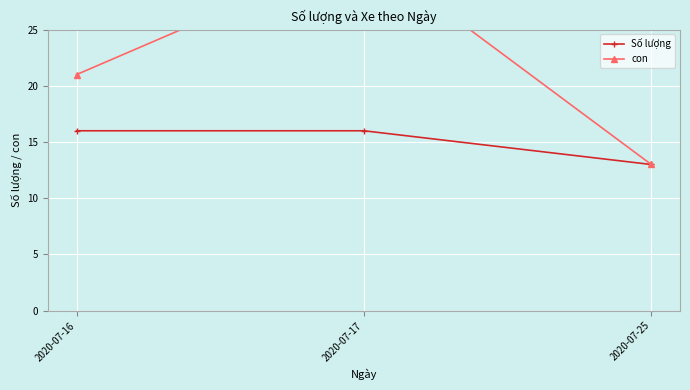

How many Số lượng values are between 13 and 16?

3